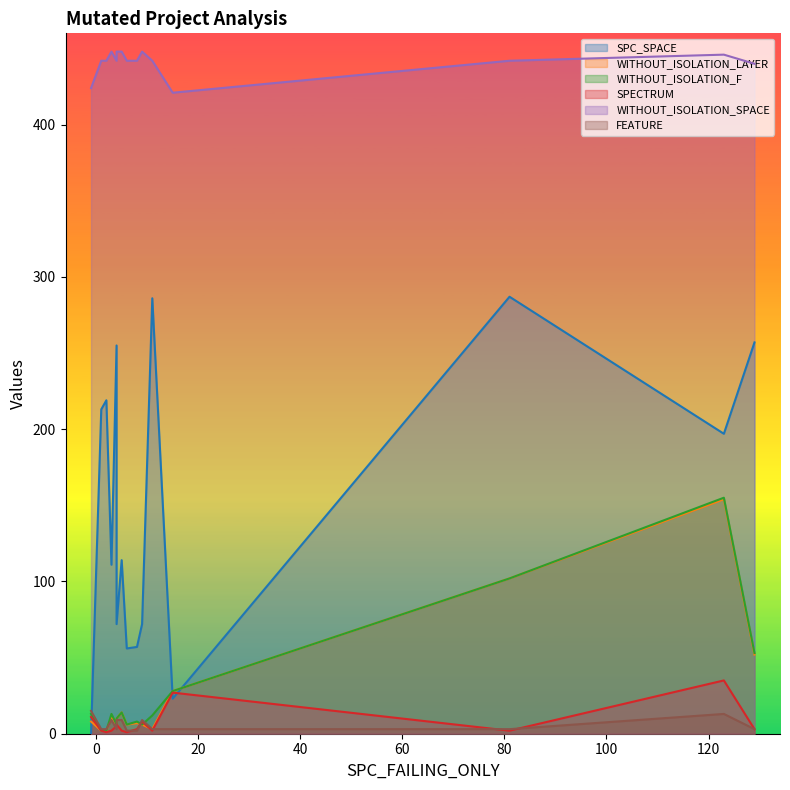

Is the value of SPECTRUM at 5 greater than the value of WITHOUT_ISOLATION_SPACE at 123?

No